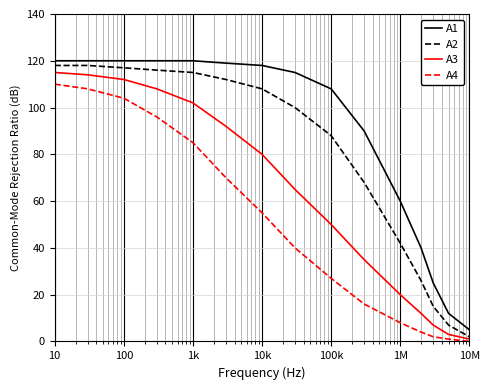

True or false: A4 and A1 cross at least once.

False